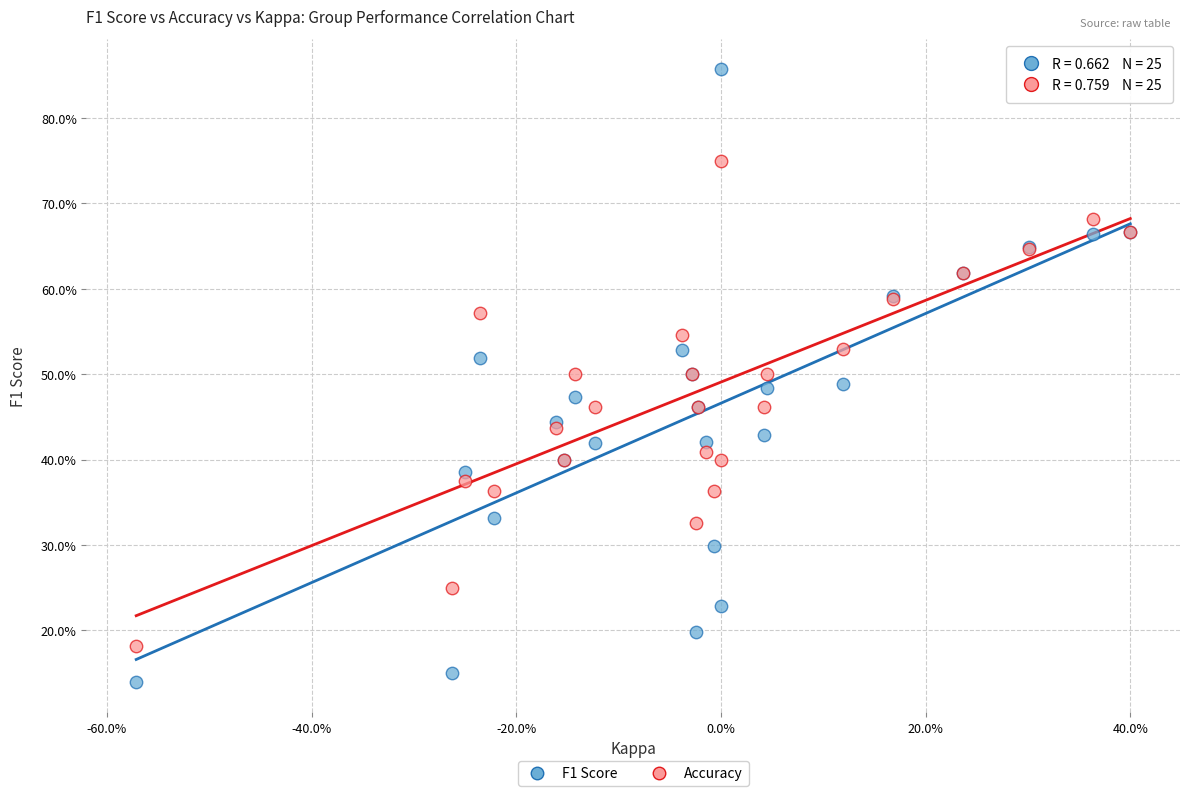

What are all the series names shown in the legend?

F1 Score, Accuracy